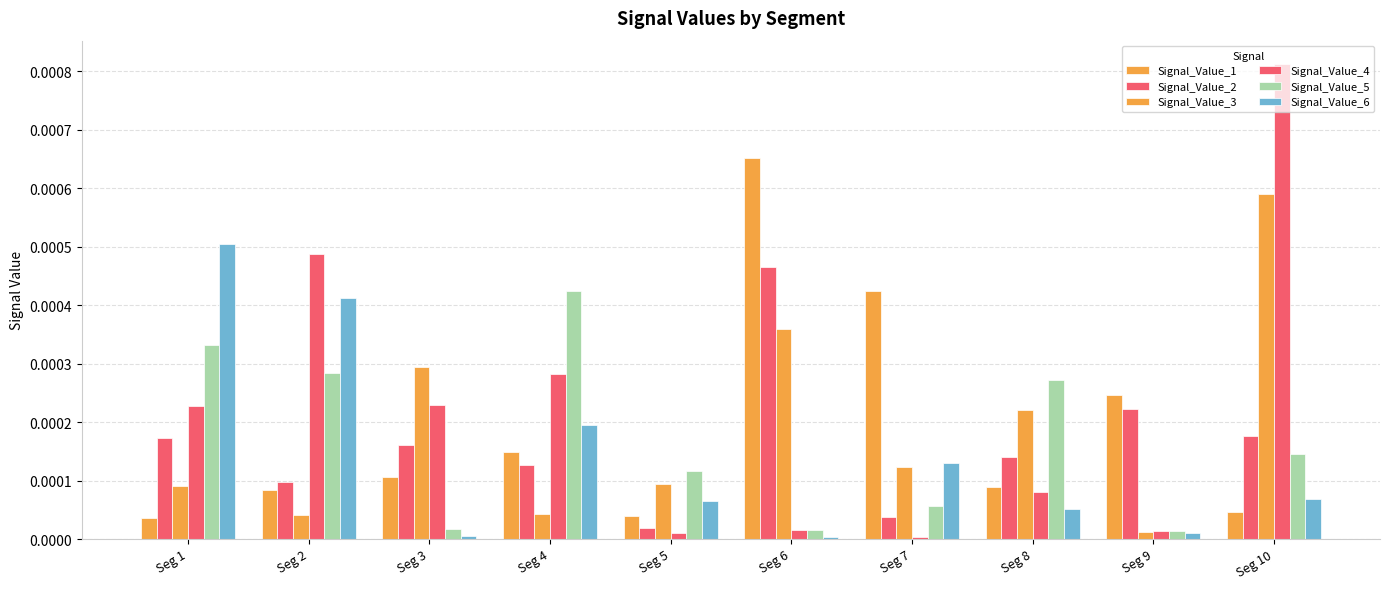

Where is Signal_Value_4 nearest to the value 0?

Seg 7